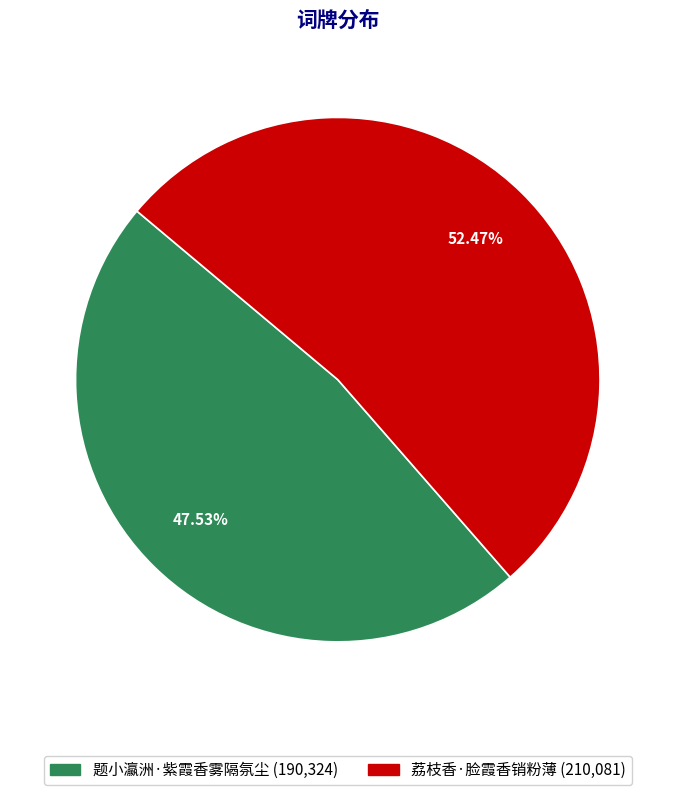

Between 题小瀛洲·紫霞香雾隔氛尘 and 荔枝香·脸霞香销粉薄, which is larger?

荔枝香·脸霞香销粉薄